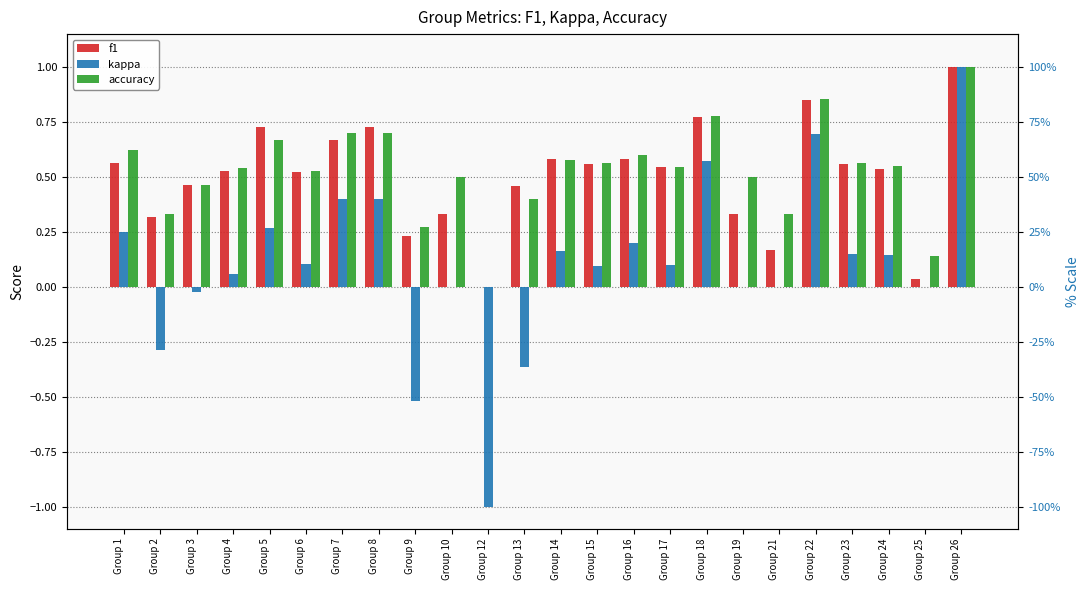

Which series has the largest range (max minus min)?

kappa